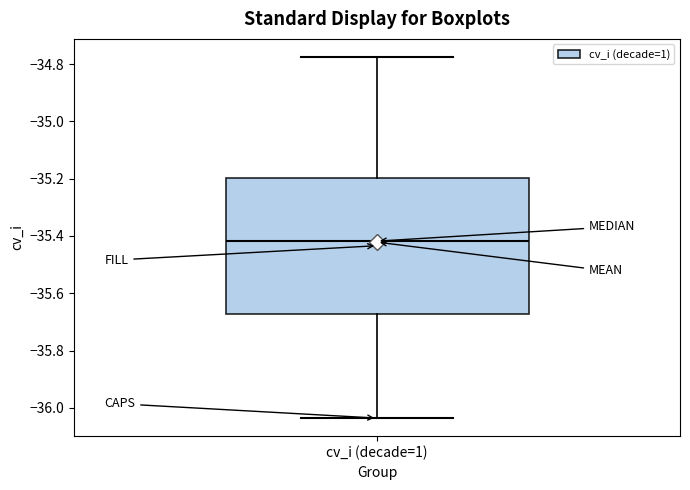

Transcribe this box plot: give where the median line is, the range the box spans, and where the two whiskers end, as read against the y-axis. The values are not printed on the chart, so give them approximately, as read against the axis.

median -35.42, box -35.68 to -35.20, whiskers -36.04 to -34.78